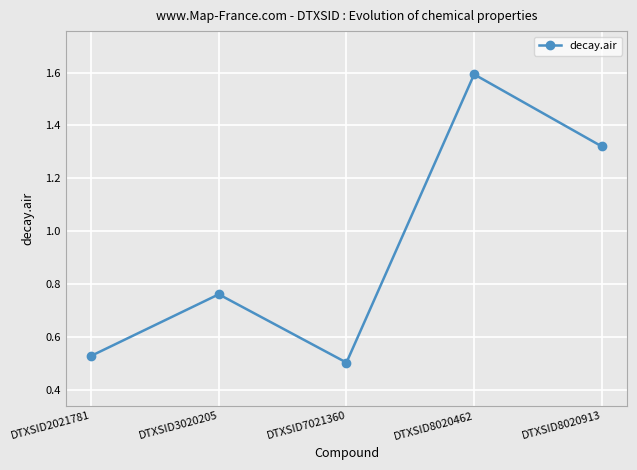

List the labels in order of value, largest first.

DTXSID8020462, DTXSID8020913, DTXSID3020205, DTXSID2021781, DTXSID7021360